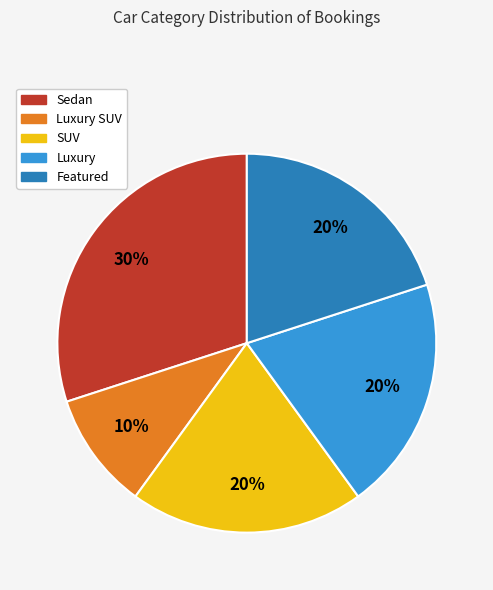

Is there any slice that represents more than half of the pie?

No